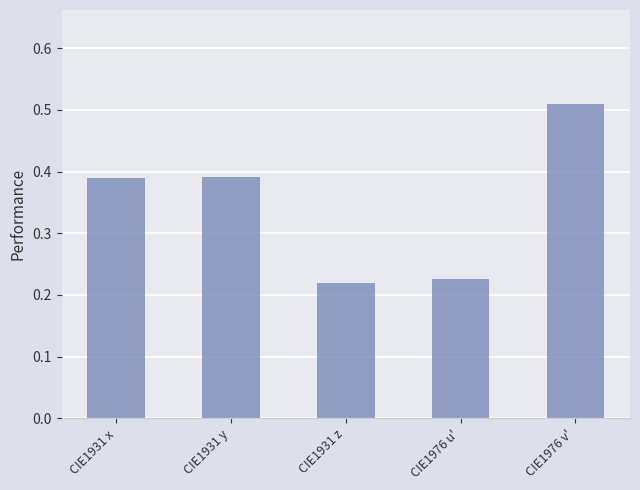

Is it true that the value at CIE1931 y is 0.5?

False